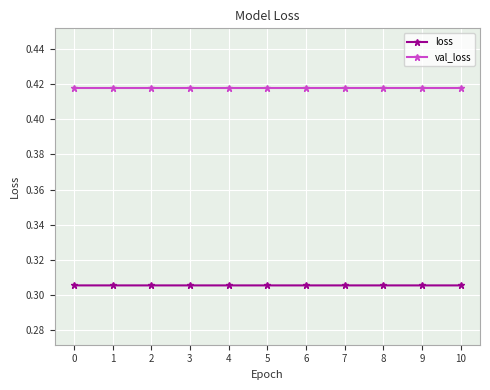

What are all the series names shown in the legend?

loss, val_loss